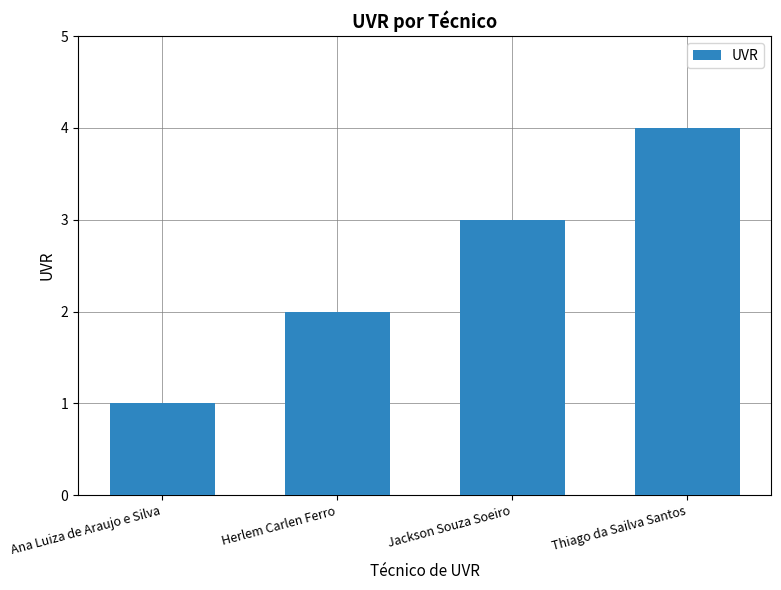

Which label corresponds to the largest value in the chart?

Thiago da Sailva Santos